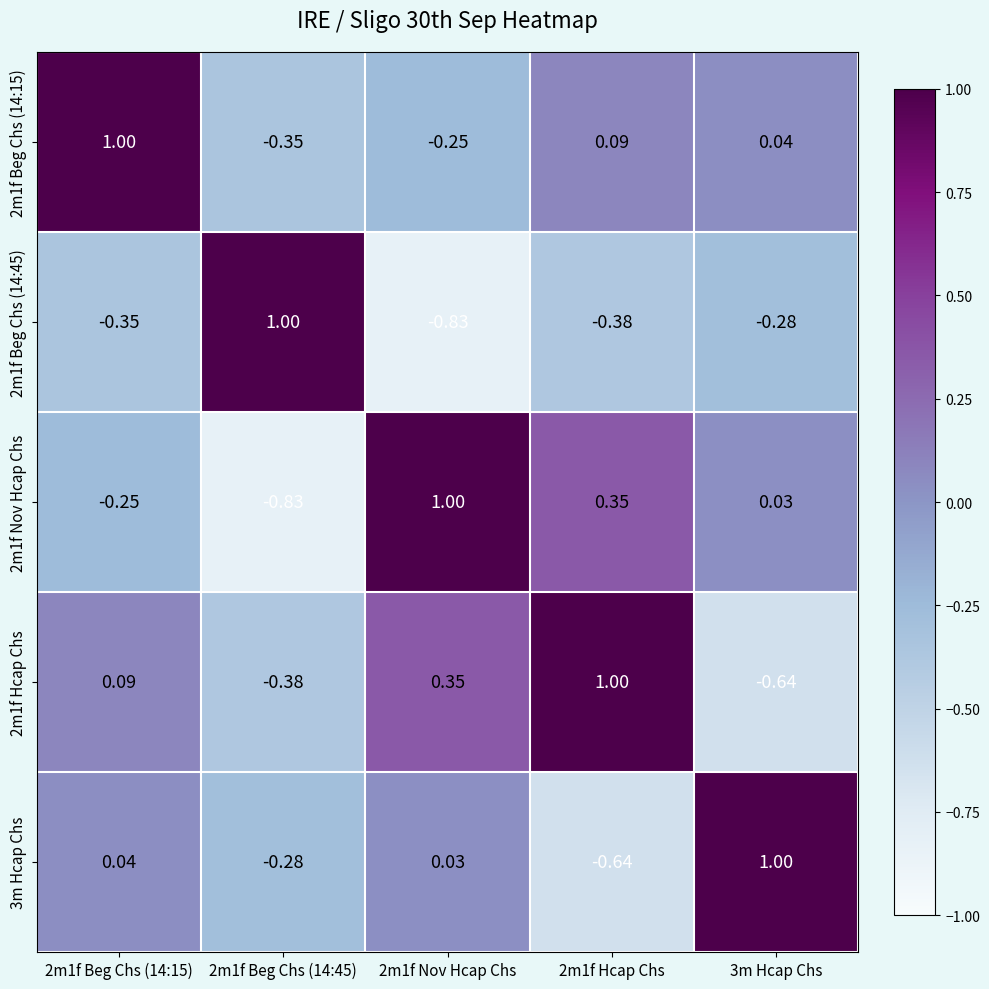

Is the value of 2m1f Beg Chs (14:45) at 2m1f Beg Chs (14:15) greater than the value of 2m1f Nov Hcap Chs at 3m Hcap Chs?

No